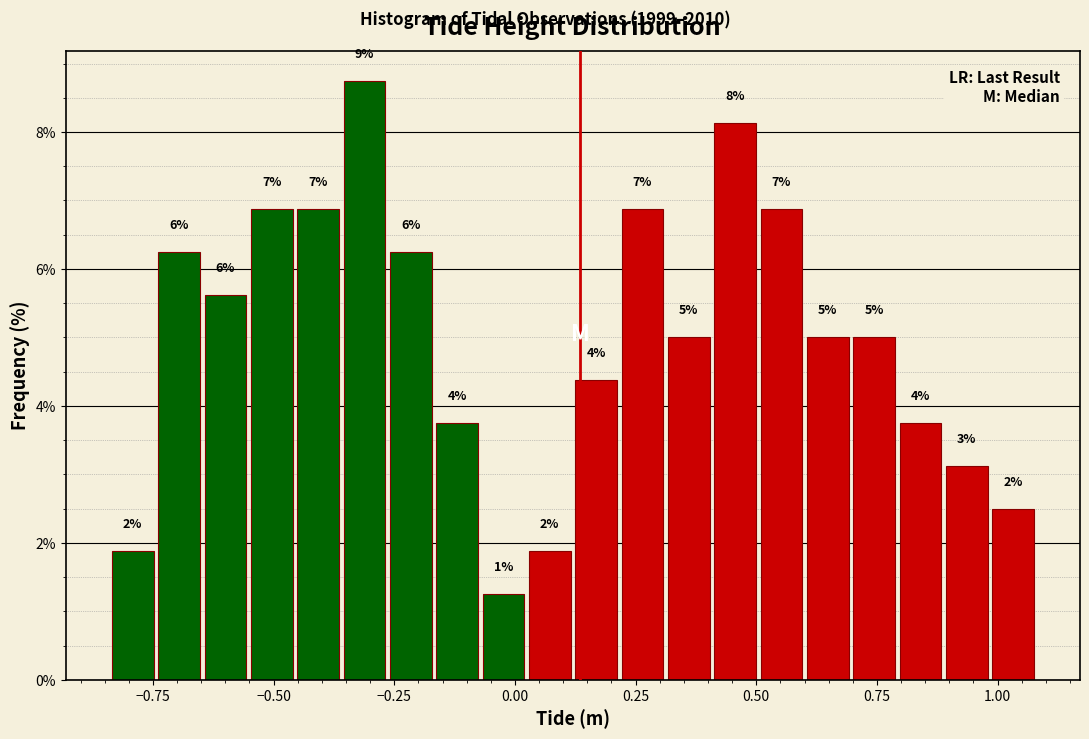

Around what value on the x-axis is the tallest bar? Give the approximate position of its centre, as read against the axis.

-0.30